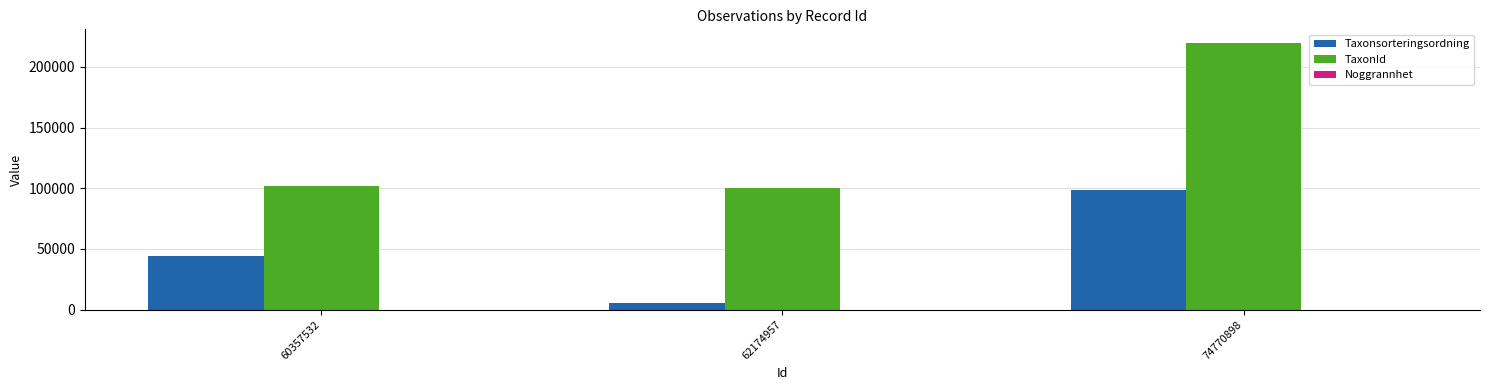

The value of Taxonsorteringsordning at 60357532 is 27327. True or false?

False